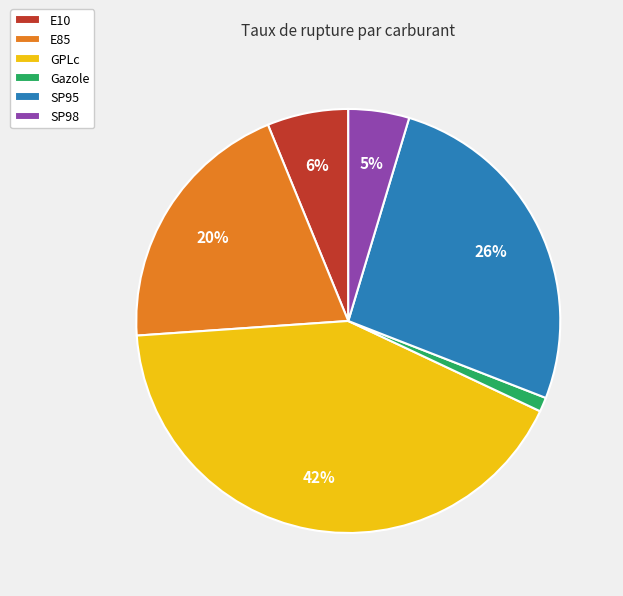

Combined, do E10 and E85 account for over 50%?

No